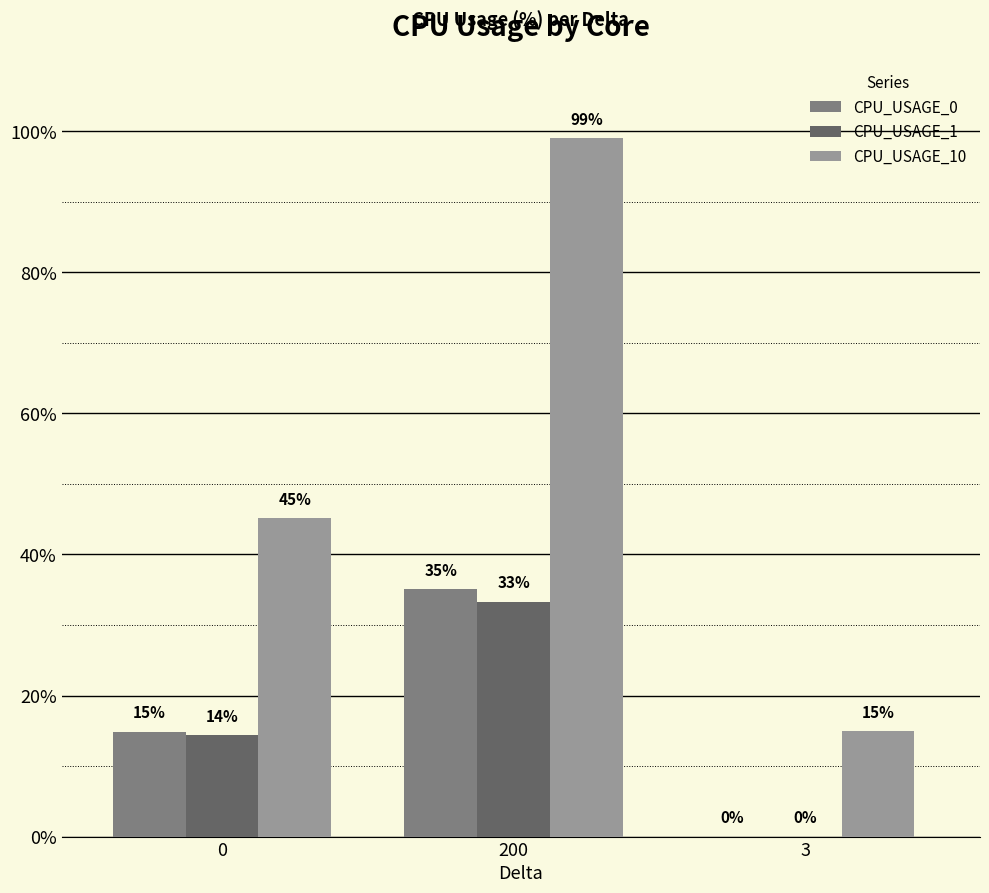

The value of CPU_USAGE_1 at 0 is 6.5. True or false?

False